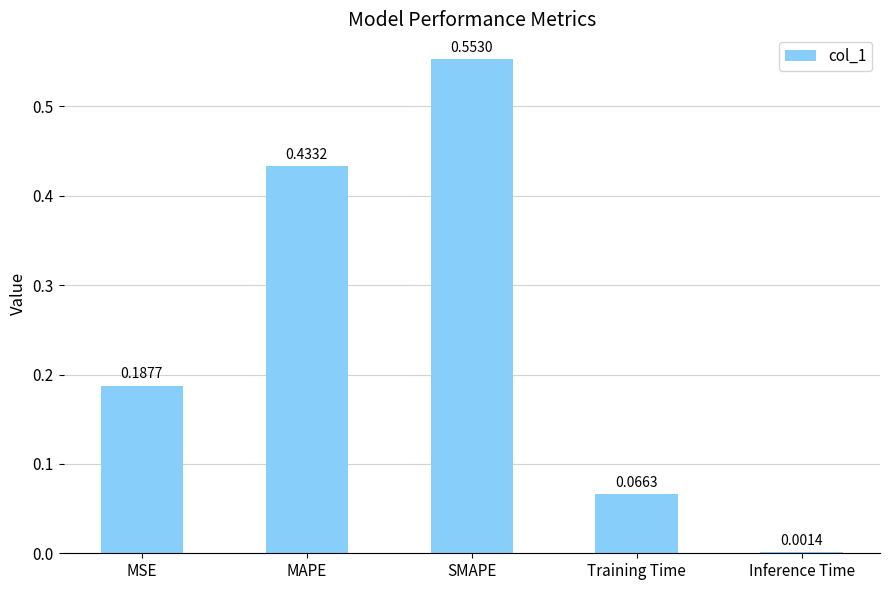

What is the change in value from MSE to SMAPE?

+0.4